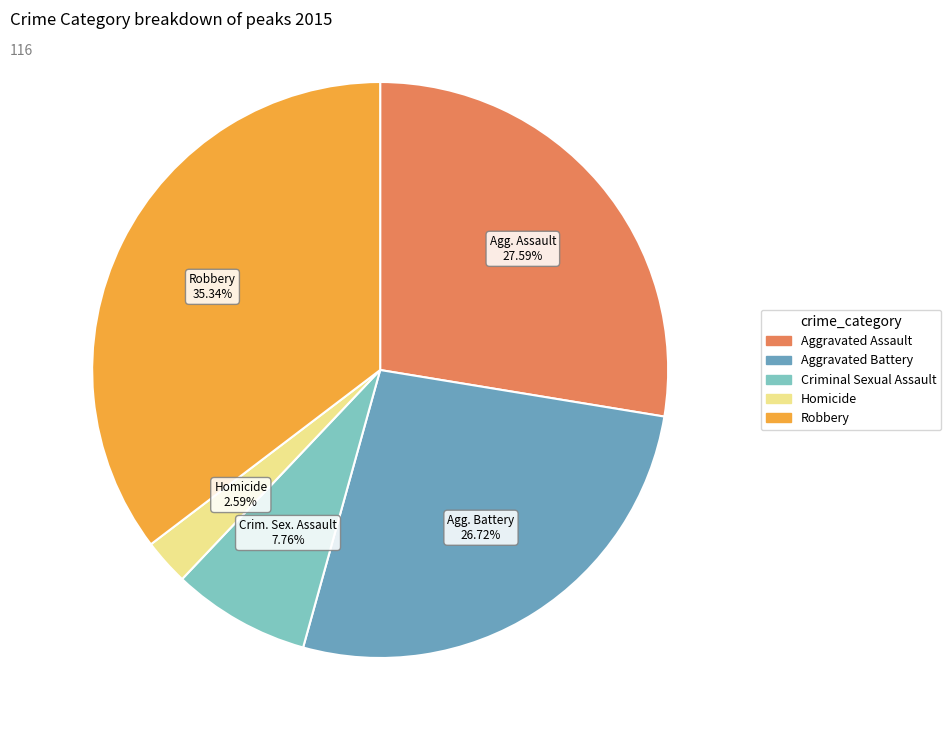

How many slices are in this pie chart?

5